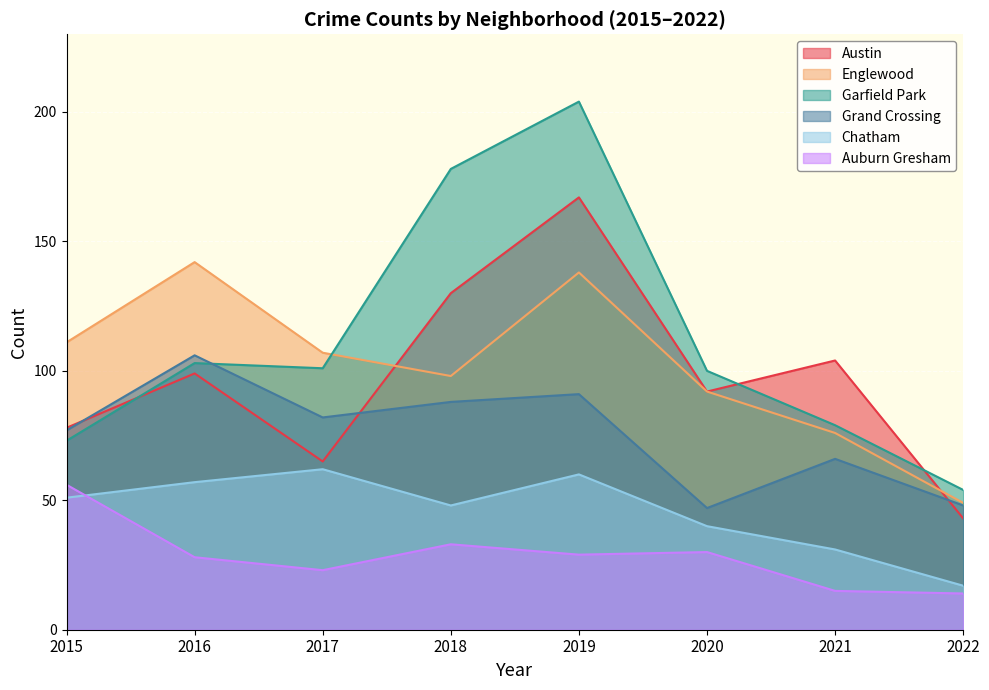

The Austin series shows 167 at 2019. True or false?

True